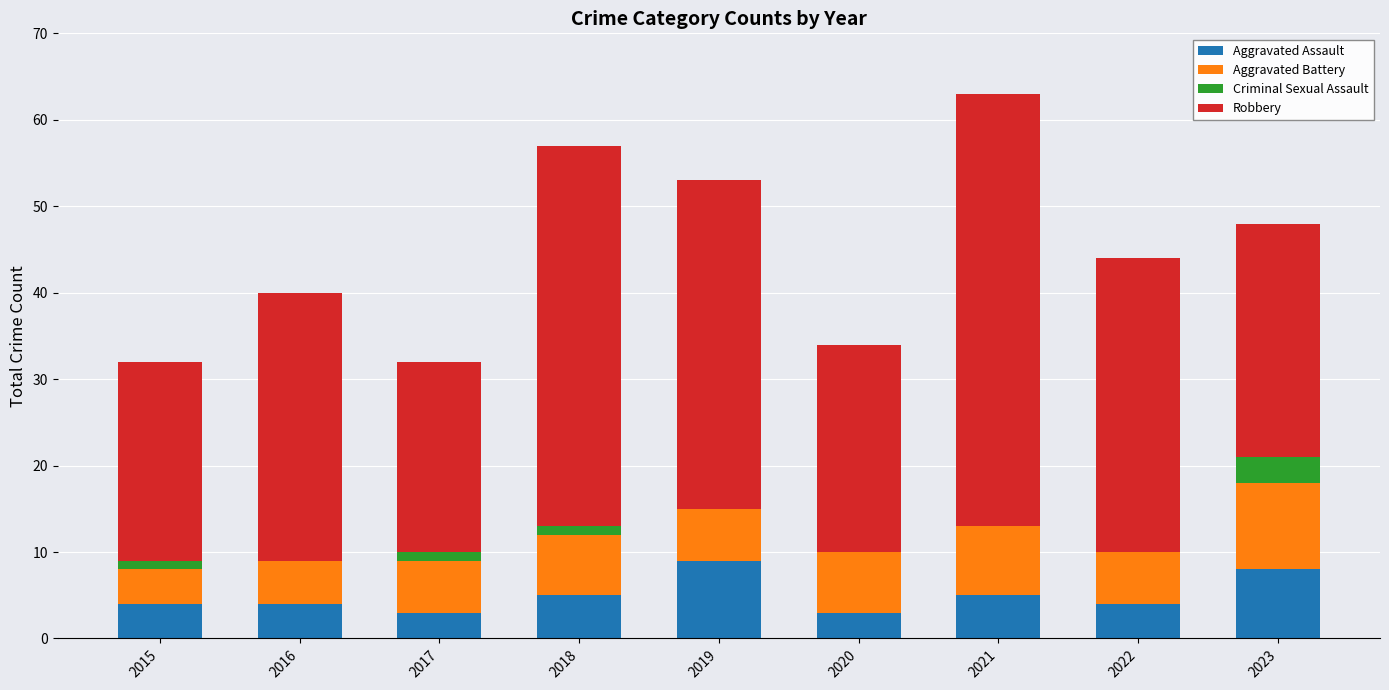

What value does the Aggravated Assault series have at 2019?

9